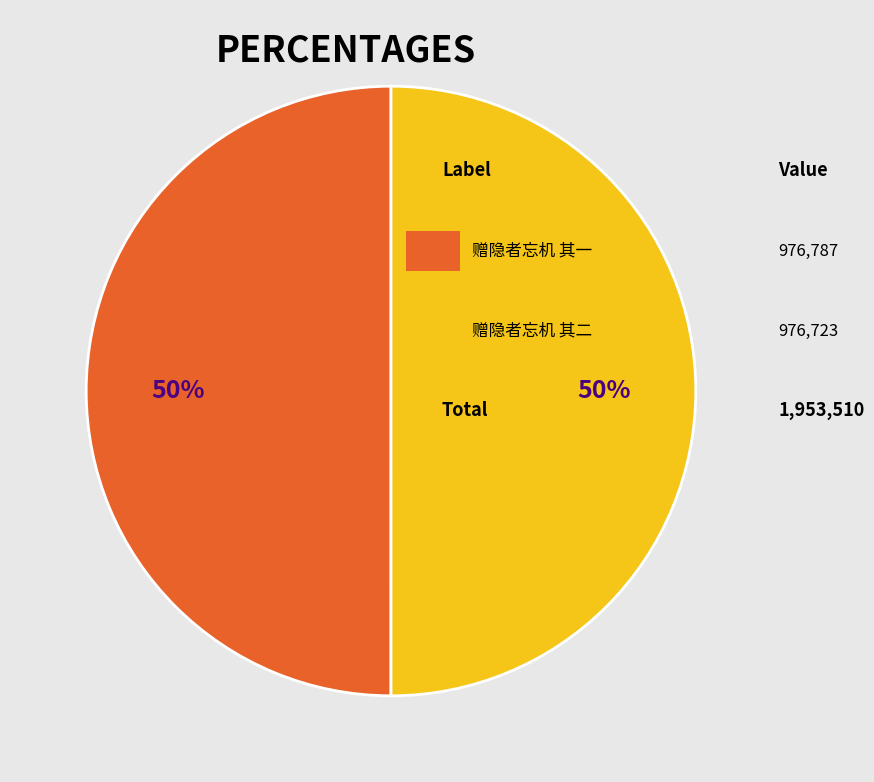

To the nearest percent, what is the average slice percentage?

50%